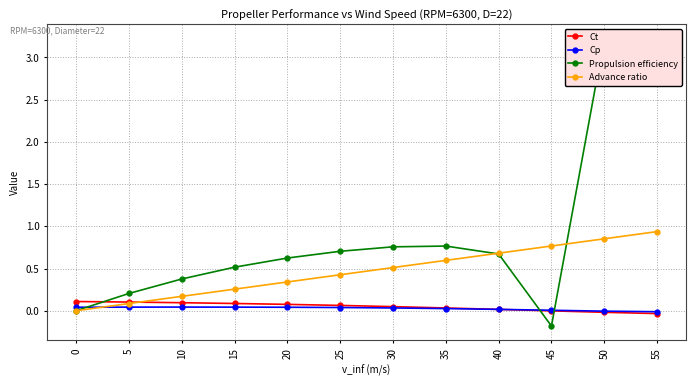

Reading left to right, list all the values displayed in this chart.

Ct: 0.1	0.1	0.1	0.1	0.1	0.1	0.0	0.0	0.0	-0.0	-0.0	-0.0
Cp: 0.0	0.0	0.0	0.0	0.0	0.0	0.0	0.0	0.0	0.0	-0.0	-0.0
Propulsion efficiency: 0.0	0.2	0.4	0.5	0.6	0.7	0.8	0.8	0.7	-0.2	3.2	2.8
Advance ratio: 0.0	0.1	0.2	0.3	0.3	0.4	0.5	0.6	0.7	0.8	0.9	0.9